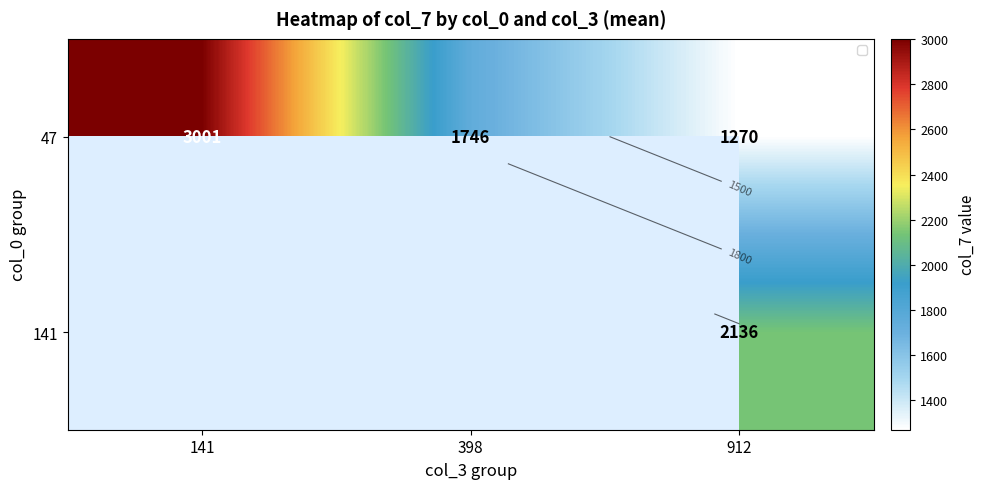

Is it true that 47 equals 1270.0 at 912?

True